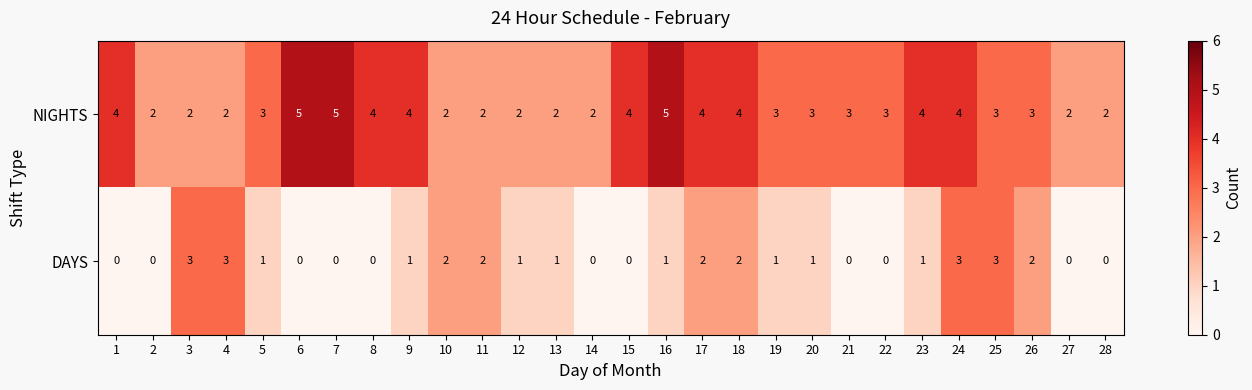

How many DAYS values are between 0 and 2?

24